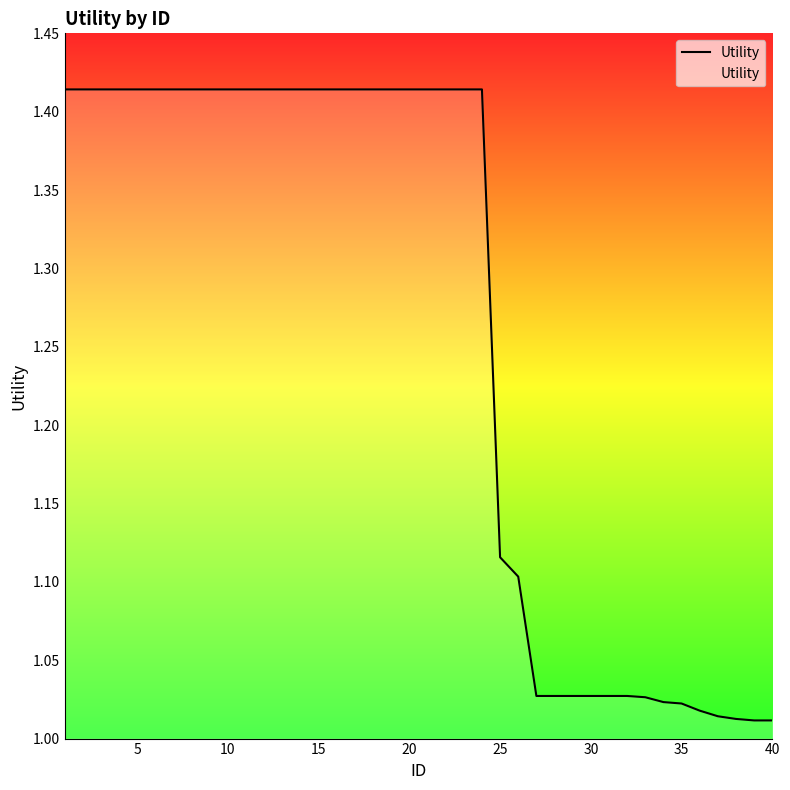

What is the difference between the maximum and minimum values?

0.4